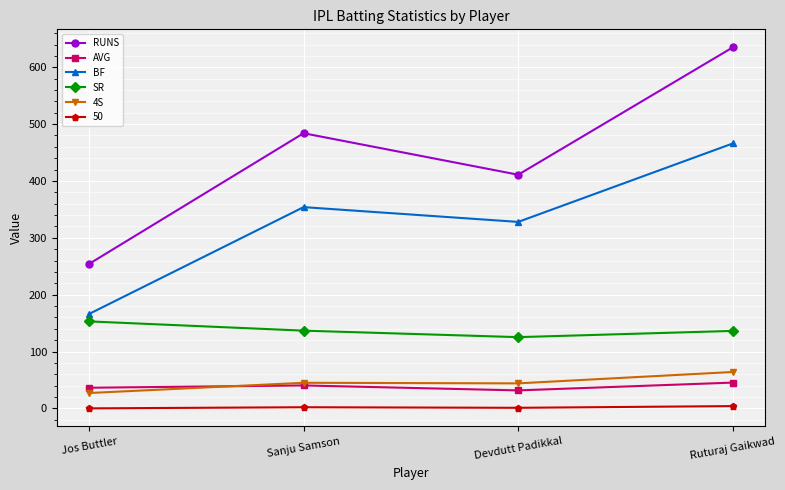

True or false: RUNS has a value of 635.0 at Ruturaj Gaikwad.

True